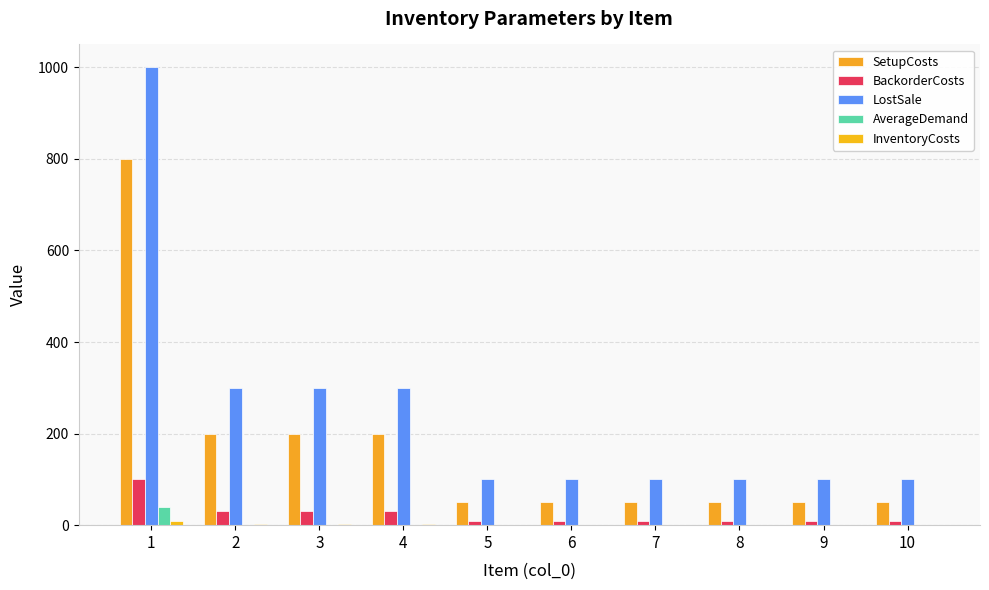

What is the maximum value shown in the chart?

1000